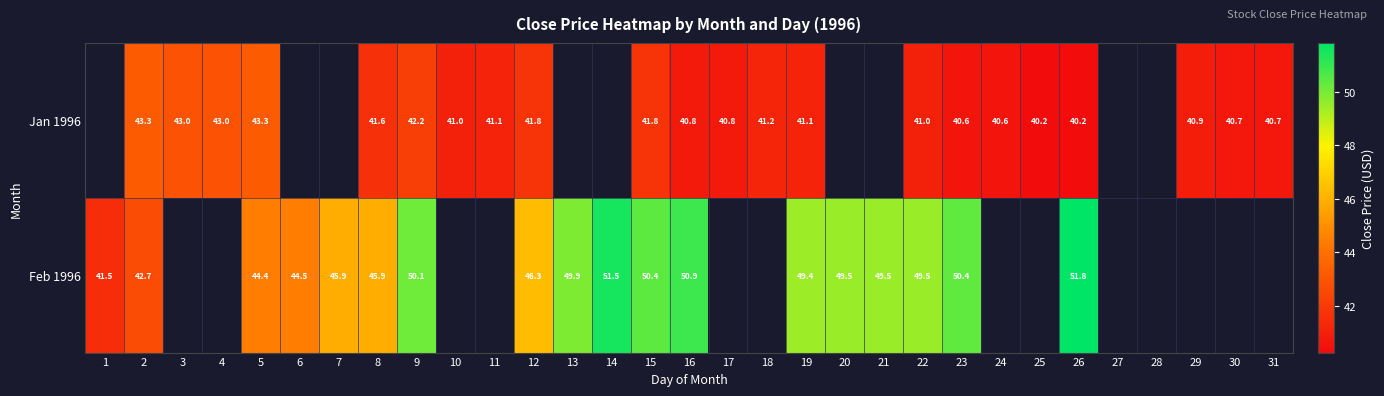

Is the value of Feb 1996 at 22 greater than the value of Jan 1996 at 10?

Yes